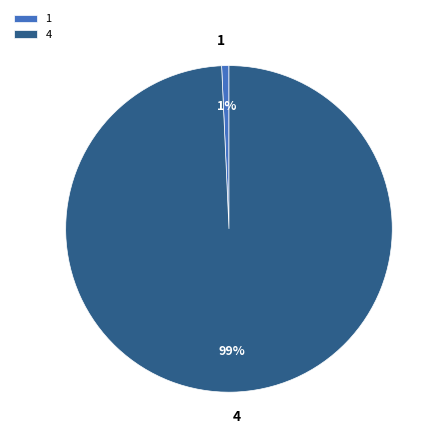

Rank the categories by value from highest to lowest.

4, 1